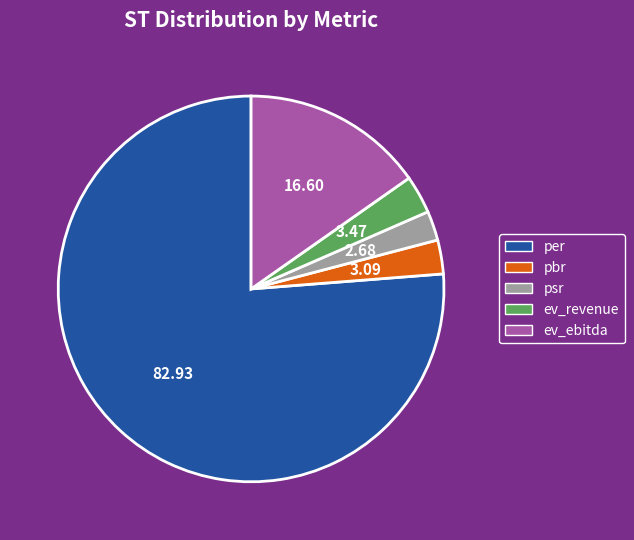

Approximately how many times larger is the value at psr compared to ev_revenue?

0.8